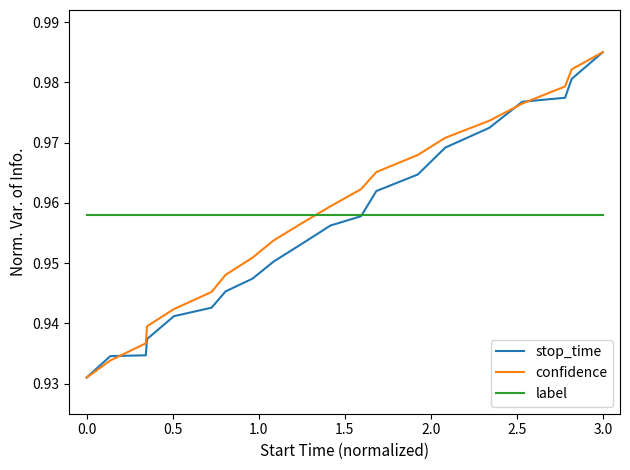

After their last crossing, which series has the higher values: label or confidence?

confidence